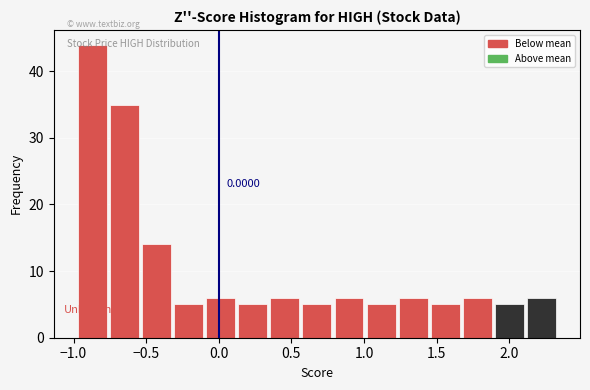

Which range on the x-axis has the tallest bar?

-1.00 to -0.75